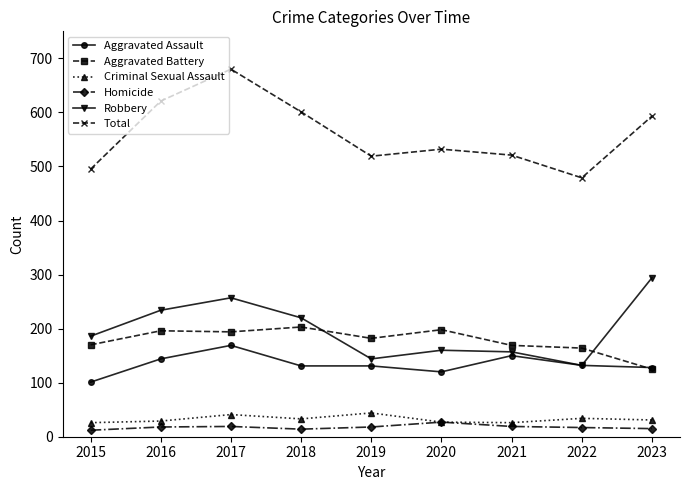

Where is the first local maximum for Total?

2017